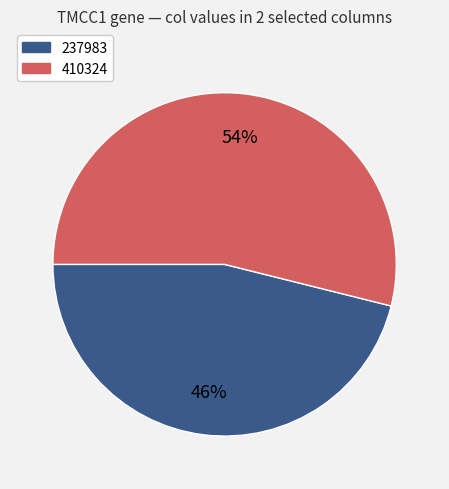

Which slice is the smallest?

237983